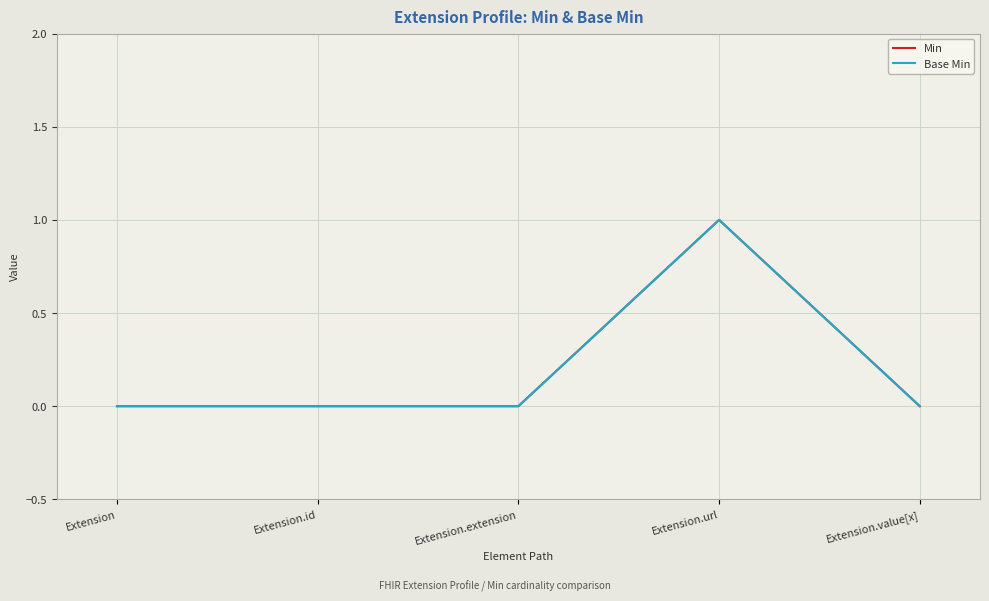

True or false: Base Min and Min intersect in this chart.

False